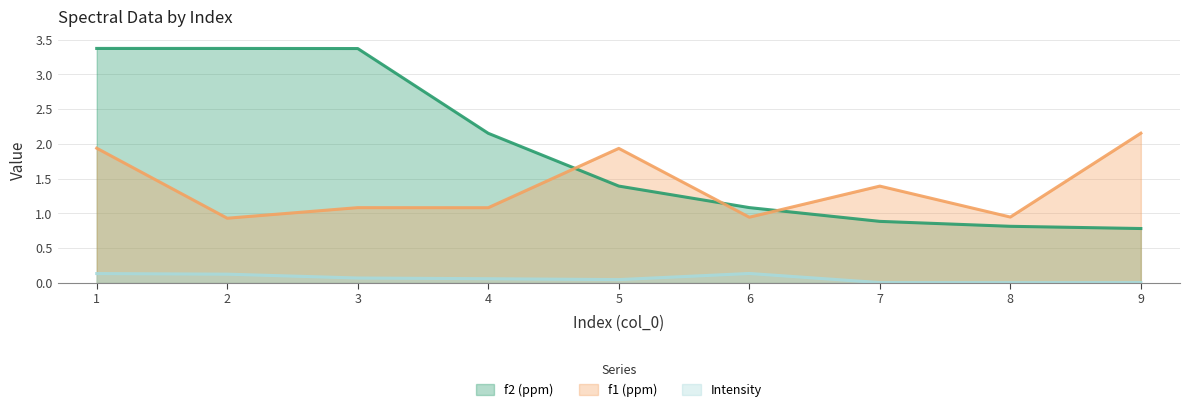

What is the approximate value of f2 (ppm) at 9?

0.8